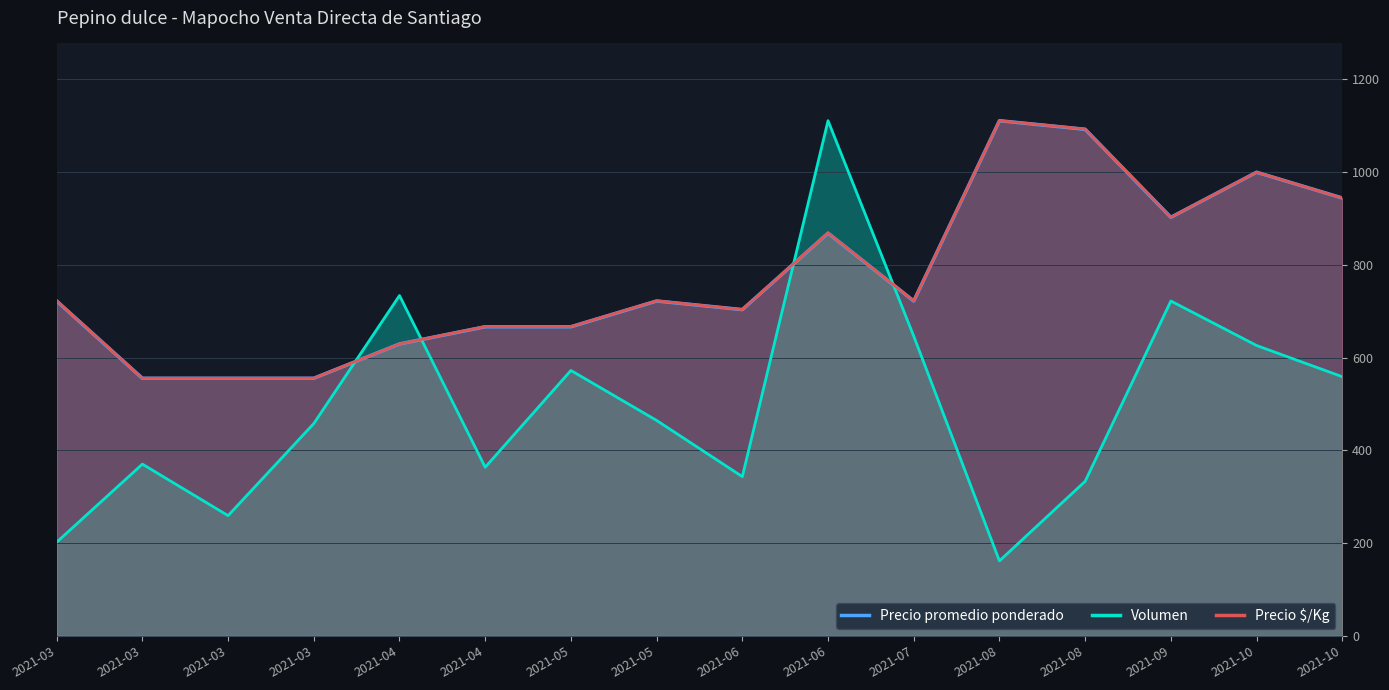

The Volumen series shows 215.3 at 2021-03. True or false?

False